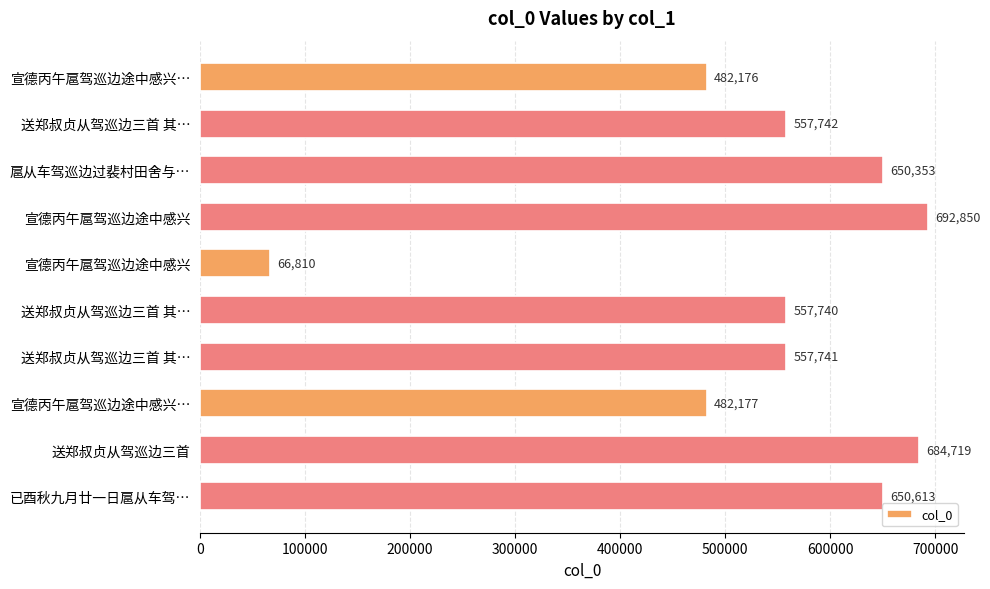

Does the chart contain any negative values?

No